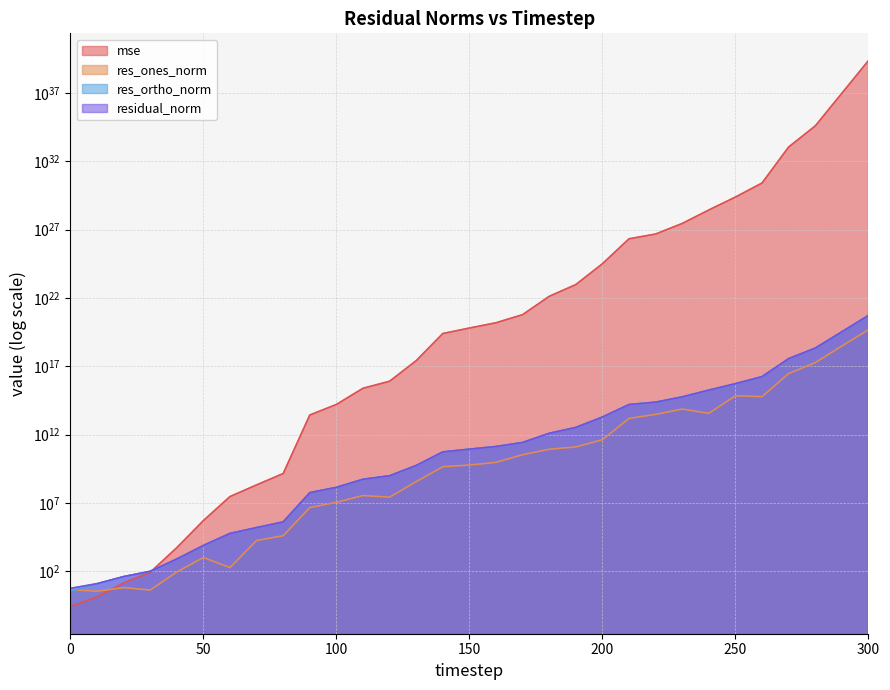

How many data points in residual_norm are above 87819463448?

16